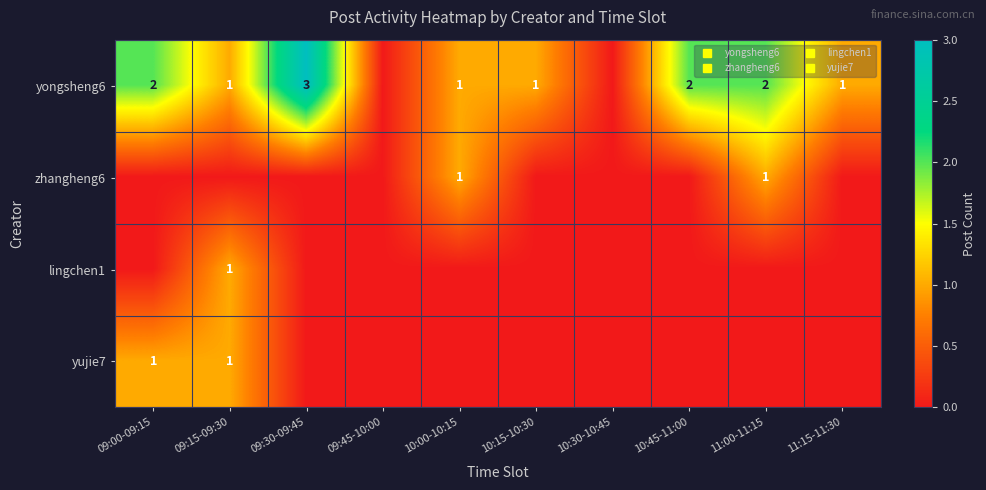

Between 09:00-09:15 and 10:30-10:45, which series saw the biggest shift?

yongsheng6